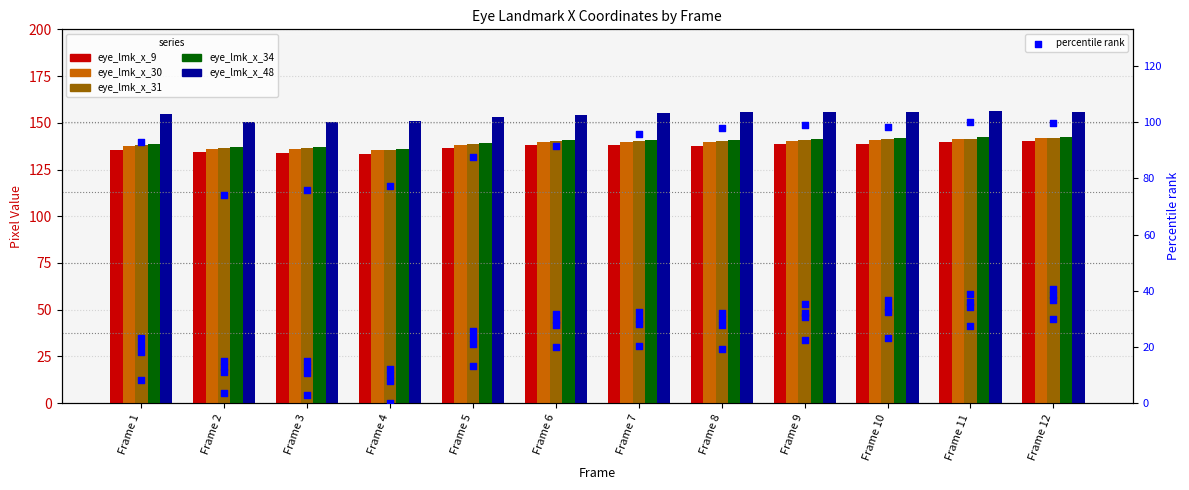

Is the value of eye_lmk_x_34 at Frame 9 greater than the value of eye_lmk_x_9 at Frame 8?

Yes